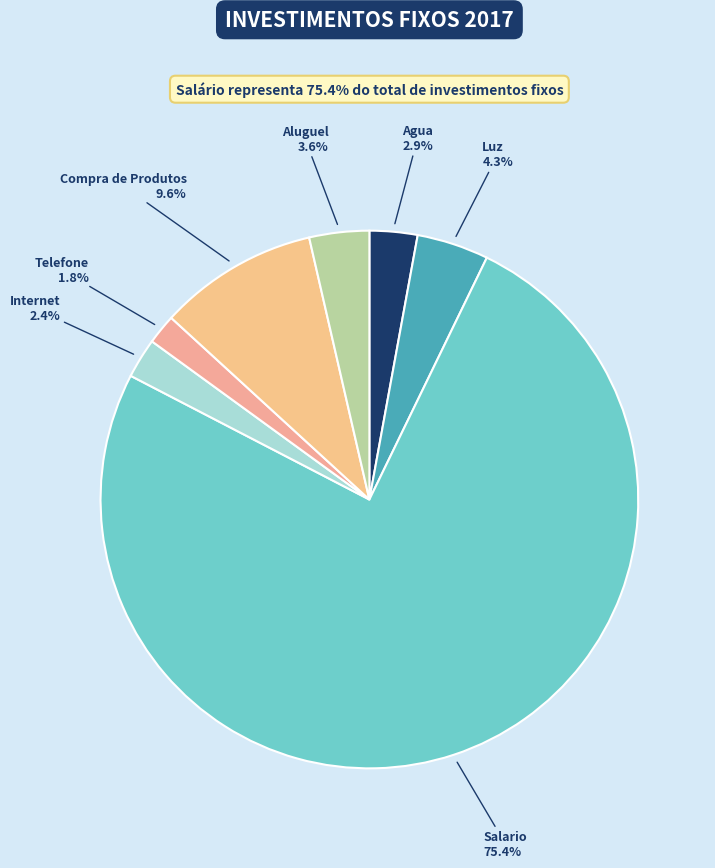

Is there a majority slice in this chart?

Yes